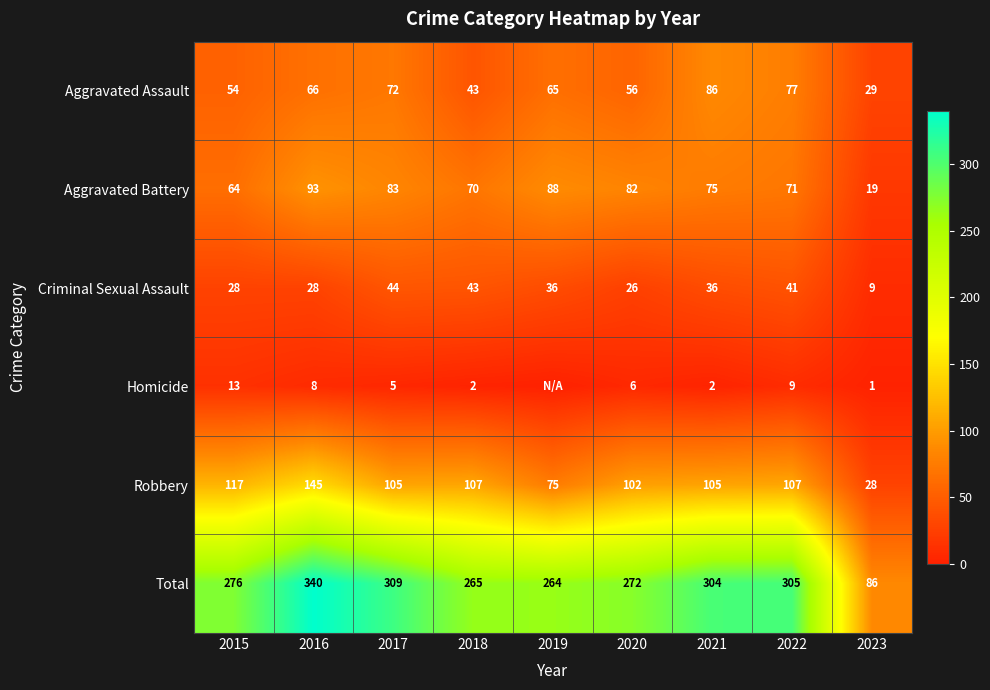

Is the value of Aggravated Assault at 2023 greater than the value of Total at 2018?

No